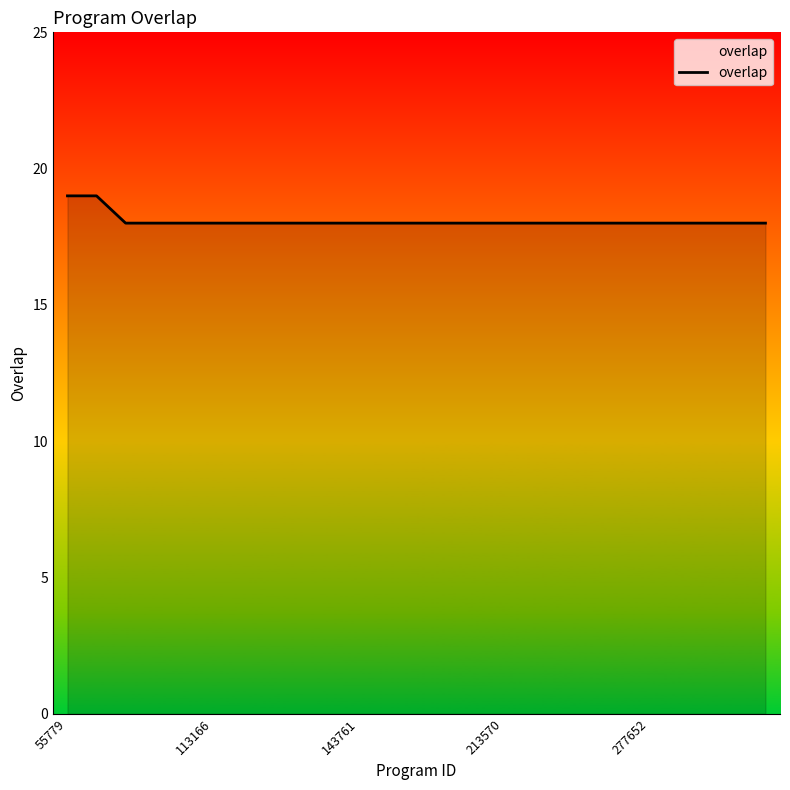

How many lines are shown in the chart?

1